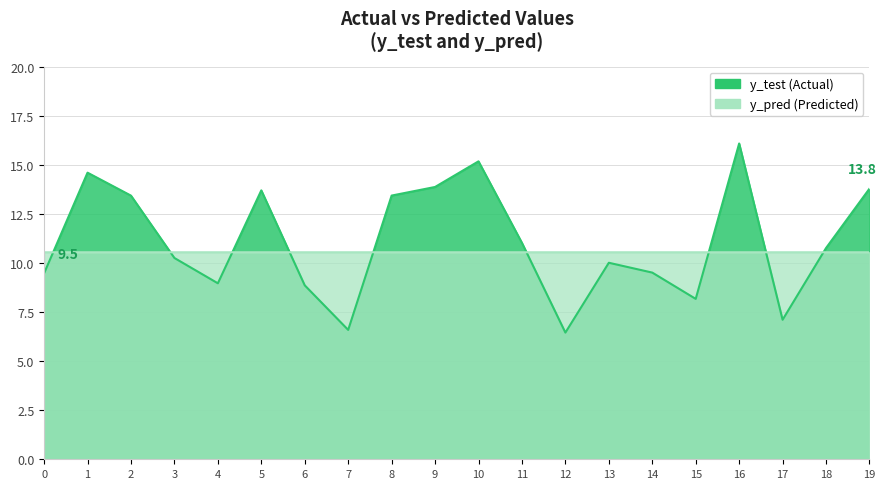

What is the minimum value for y_pred?

10.5